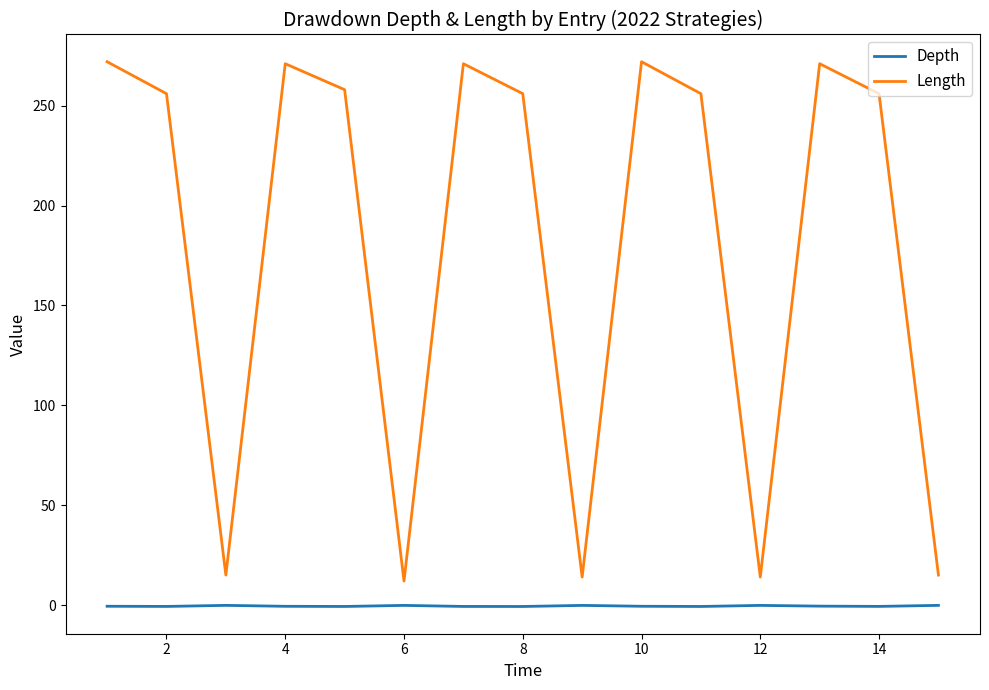

Rank the series by their average value, from highest to lowest.

Length, Depth